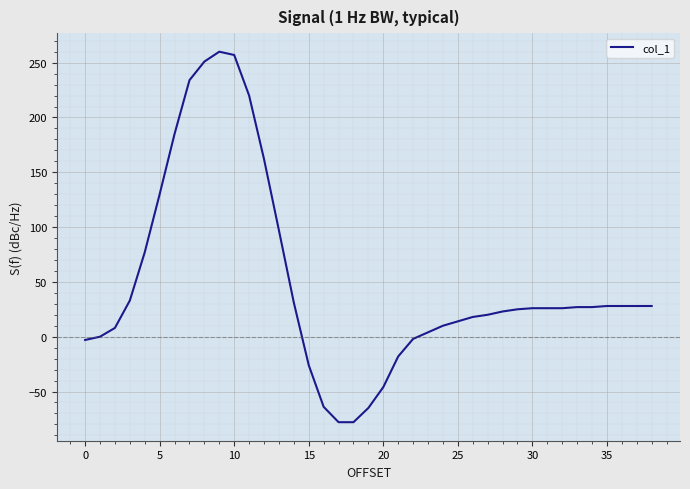

What is the smallest value displayed?

-78